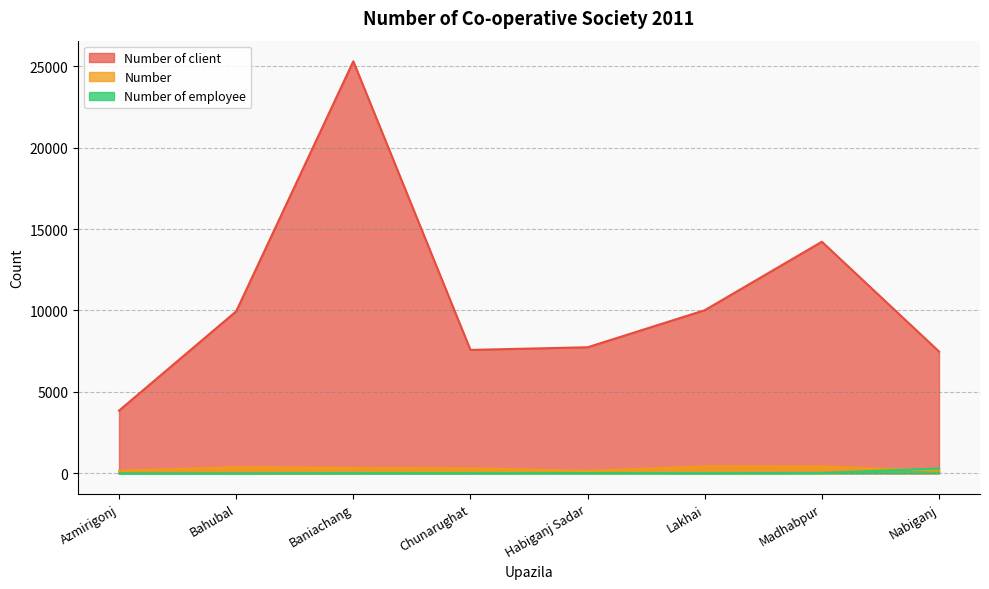

How many values in the Number of employee series are below 8?

4